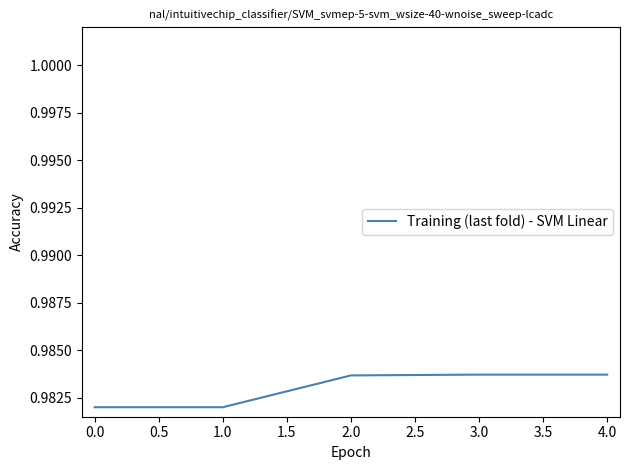

True or false: the data shows 1.7 at 3.0.

False